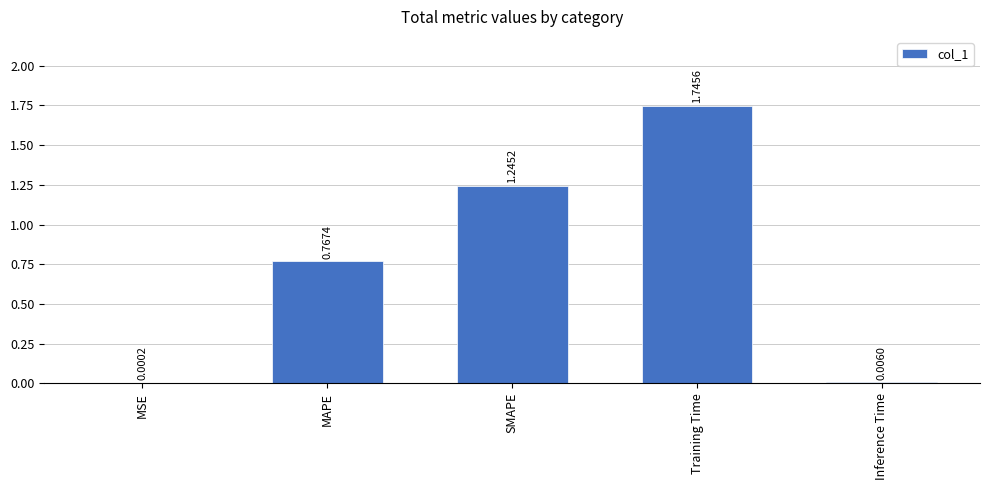

Are the bars horizontal?

No